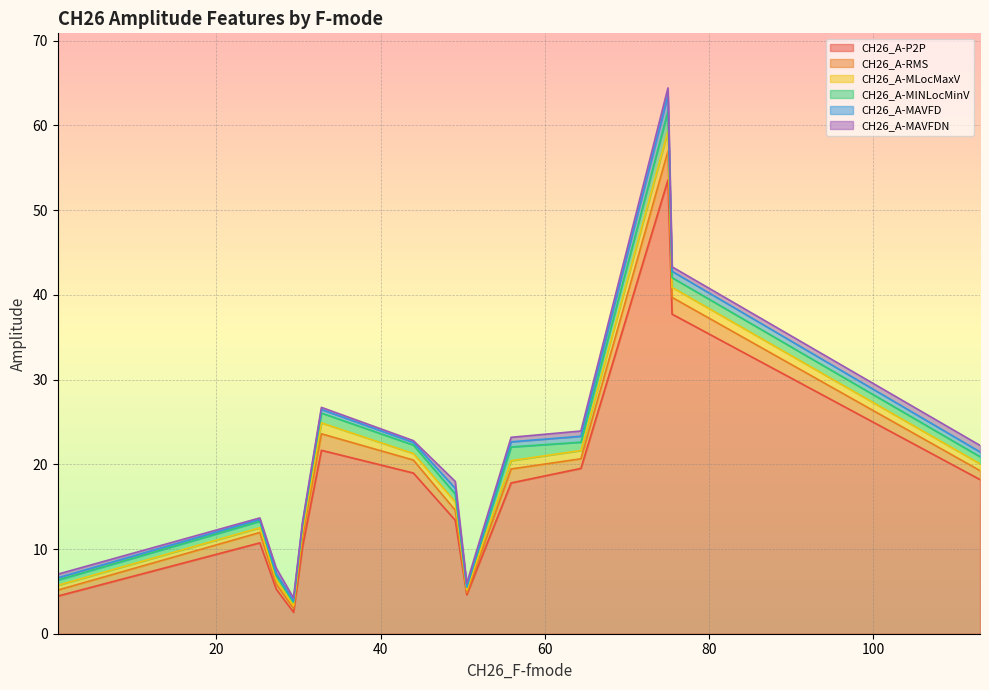

Reading left to right, what are all the values shown in this chart?

CH26_A-P2P: 64.4=19.5	75.0=53.6	0.7=6.0	32.8=21.7	49.1=13.4	113.0=18.2	44.0=19.0	0.7=2.9	30.5=10.3	25.3=10.7	75.5=37.7	27.3=5.3	0.7=4.4	50.5=4.6	55.9=17.8	29.4=2.5
CH26_A-RMS: 64.4=1.1	75.0=3.4	0.7=0.3	32.8=1.9	49.1=1.2	113.0=1.1	44.0=1.5	0.7=0.1	30.5=1.2	25.3=1.2	75.5=2.0	27.3=0.6	0.7=0.7	50.5=0.2	55.9=1.6	29.4=0.5
CH26_A-MLocMaxV: 64.4=1.0	75.0=2.4	0.7=0.4	32.8=1.3	49.1=1.0	113.0=0.8	44.0=0.8	0.7=0.2	30.5=0.6	25.3=0.6	75.5=1.2	27.3=0.5	0.7=0.6	50.5=0.3	55.9=1.0	29.4=0.3
CH26_A-MINLocMinV: 64.4=-1.0	75.0=-2.4	0.7=-0.4	32.8=-1.2	49.1=-0.9	113.0=-0.8	44.0=-1.0	0.7=-0.2	30.5=-0.7	25.3=-0.8	75.5=-1.1	27.3=-0.5	0.7=-0.6	50.5=-0.3	55.9=-1.6	29.4=-0.4
CH26_A-MAVFD: 64.4=0.7	75.0=1.9	0.7=0.1	32.8=0.4	49.1=0.7	113.0=0.6	44.0=0.3	0.7=0.0	30.5=0.2	25.3=0.2	75.5=0.8	27.3=0.3	0.7=0.3	50.5=0.1	55.9=0.6	29.4=0.2
CH26_A-MAVFDN: 64.4=0.6	75.0=0.9	0.7=0.5	32.8=0.2	49.1=0.8	113.0=0.8	44.0=0.2	0.7=0.2	30.5=0.2	25.3=0.2	75.5=0.5	27.3=0.6	0.7=0.4	50.5=0.4	55.9=0.5	29.4=0.3